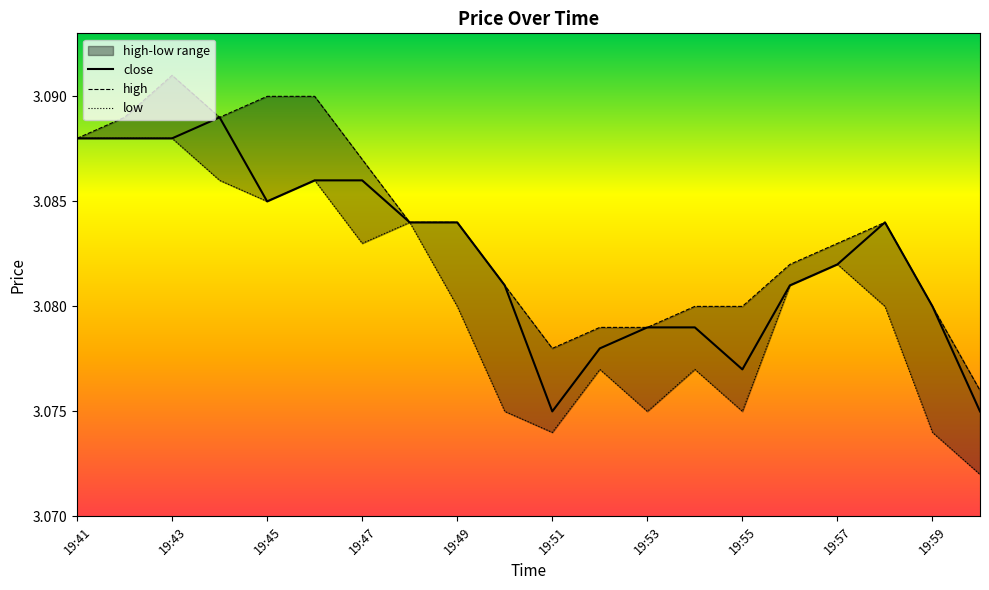

True or false: close has a value of 5.0 at 19:53.

False